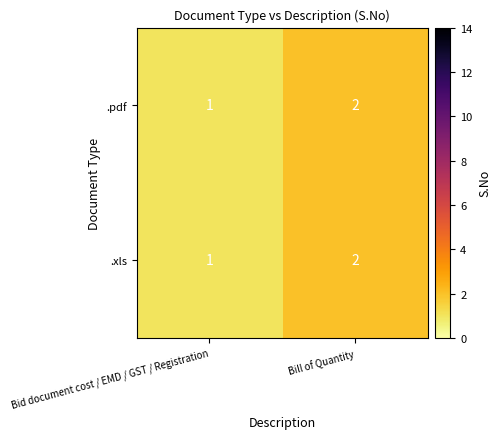

What is the sum of the .xls values at Bill of Quantity and Bid document cost / EMD / GST / Registration?

3